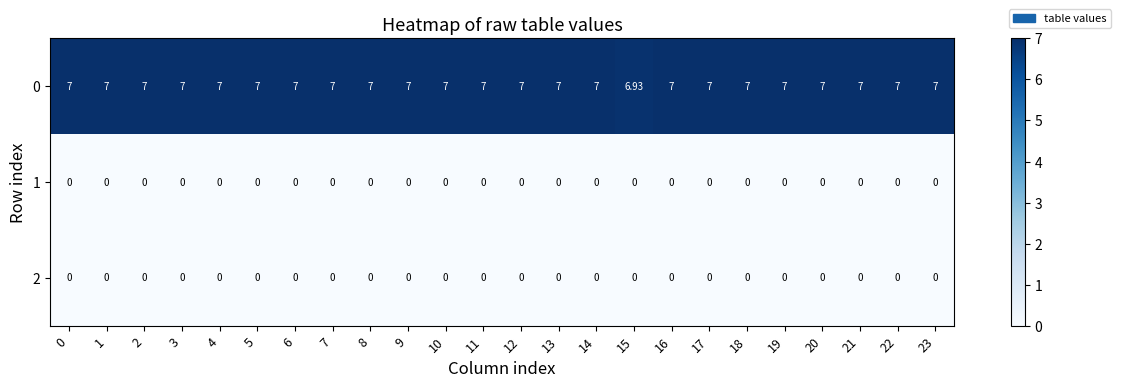

At how many categories does at least one series exceed 0?

24